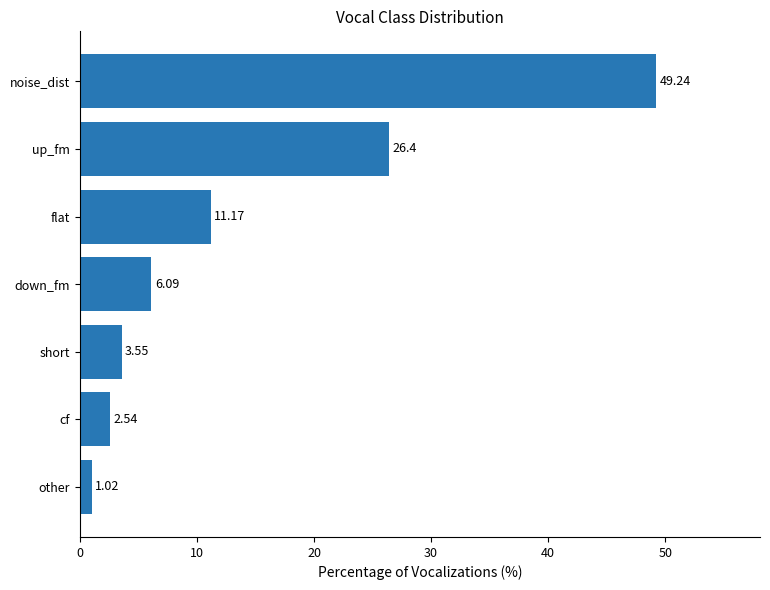

List the labels in order of value, smallest first.

other, cf, short, down_fm, flat, up_fm, noise_dist